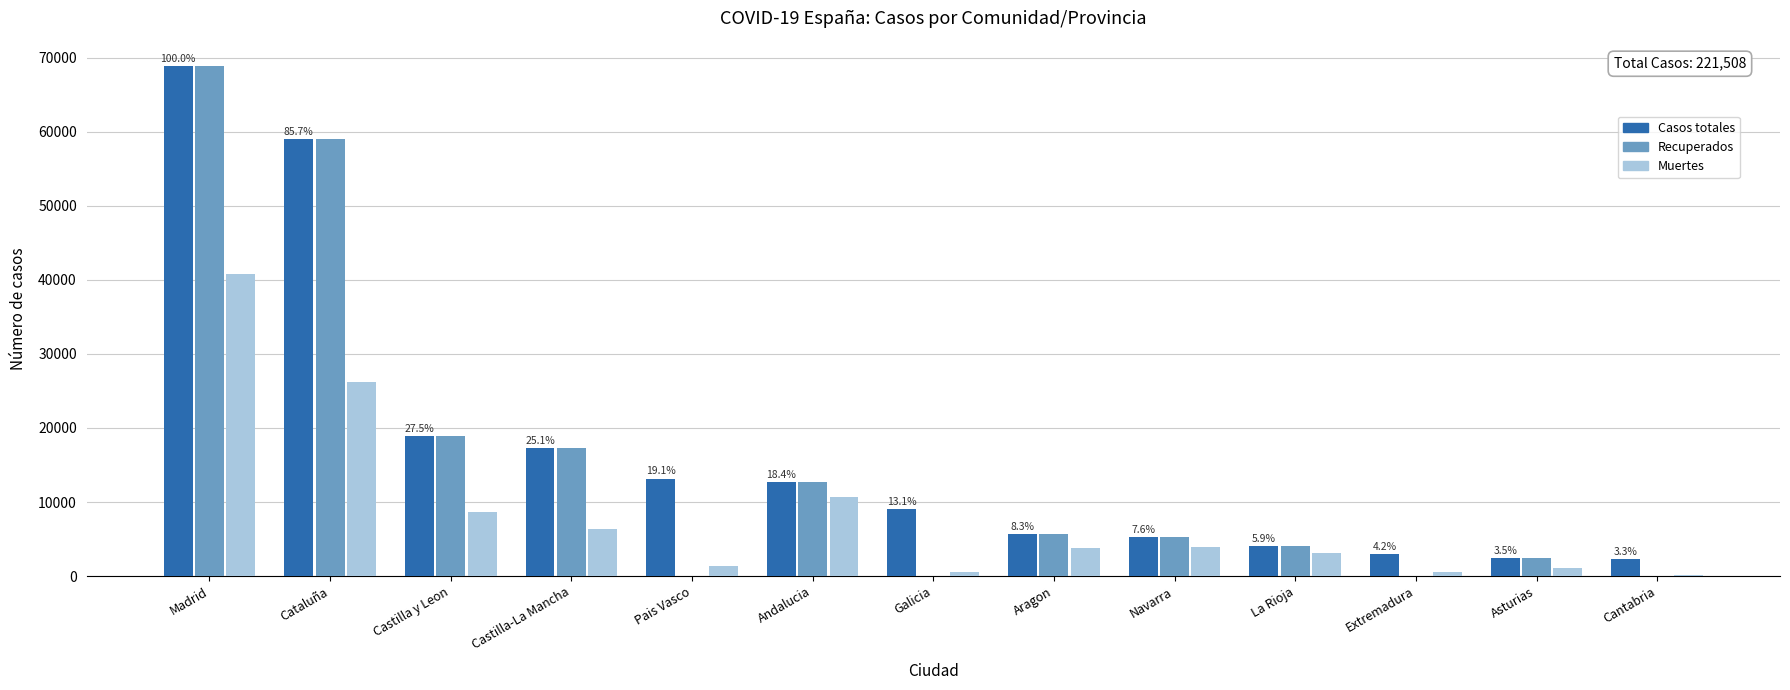

At which label is Casos totales closest to 35549?

Castilla y Leon